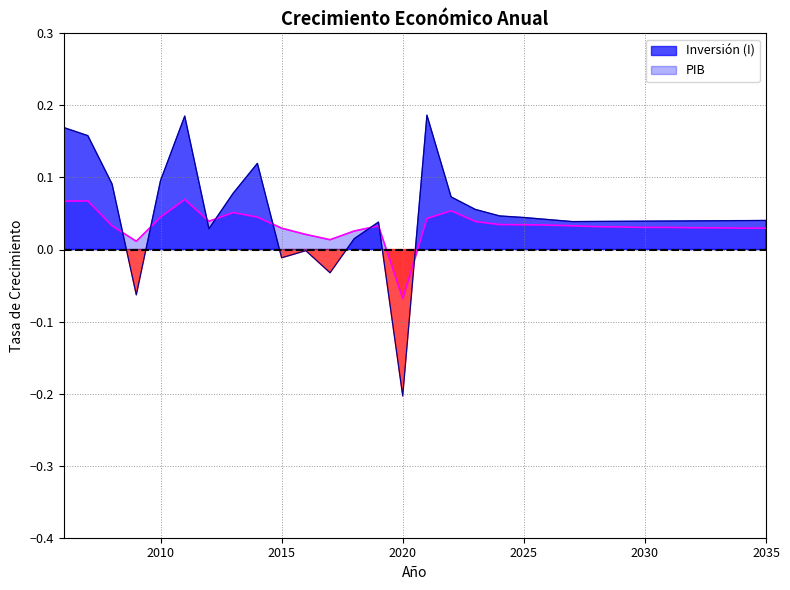

After their last crossing, which series has the higher values: Inversión (I) or PIB?

Inversión (I)